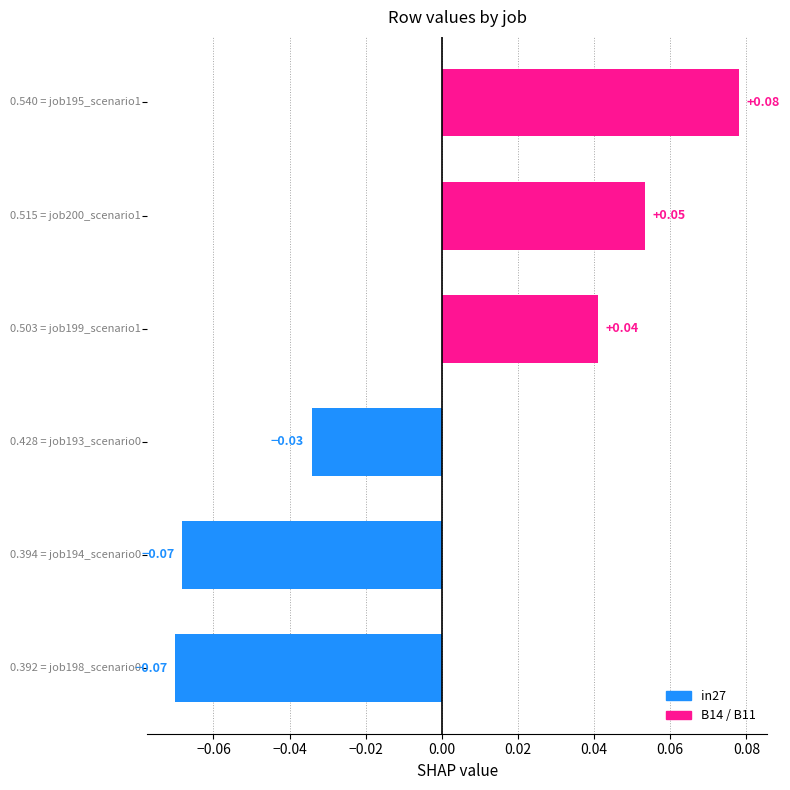

How many bars are there in total?

6